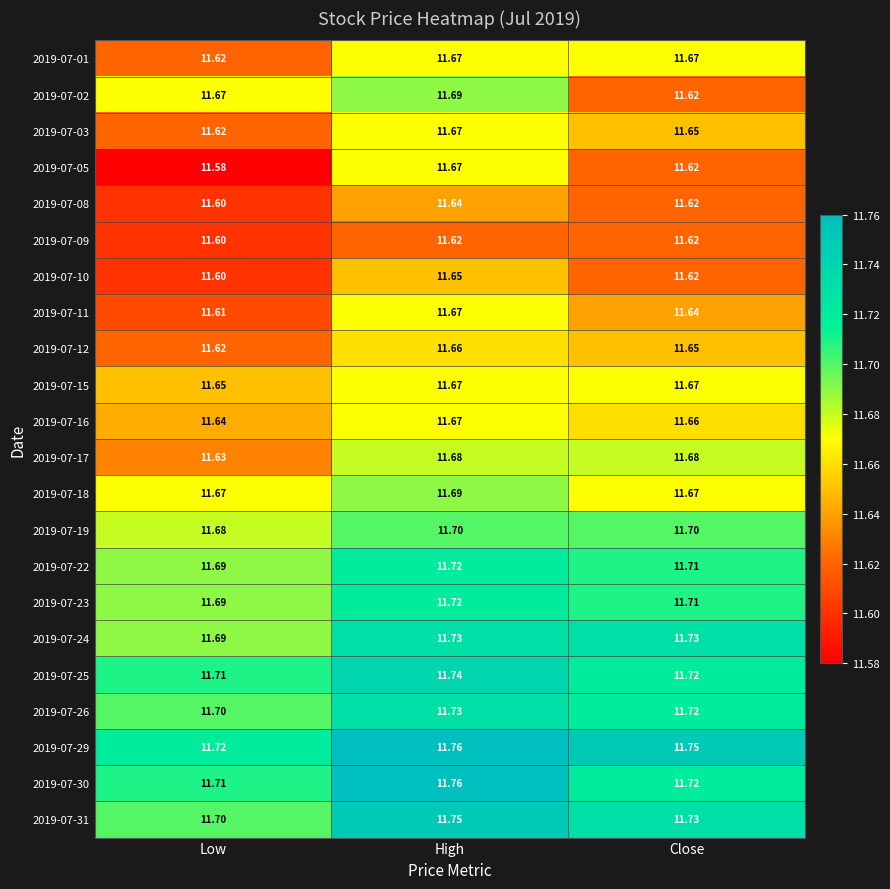

What is the minimum value shown in the chart?

11.6